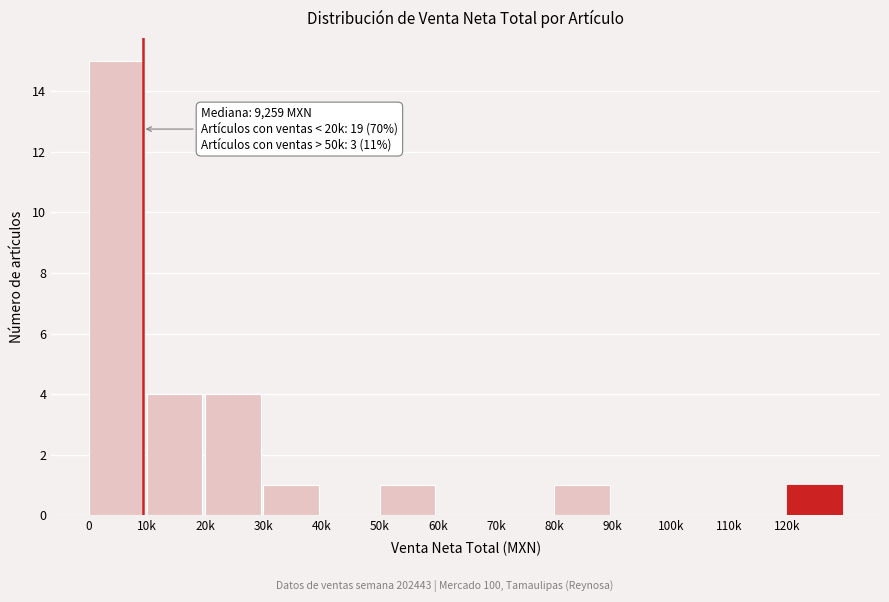

Reading left to right, transcribe all the data shown in this chart.

0=15	10k=4	20k=4	30k=1	40k=0	50k=1	60k=0	70k=0	80k=1	90k=0	100k=0	110k=0	120k=1